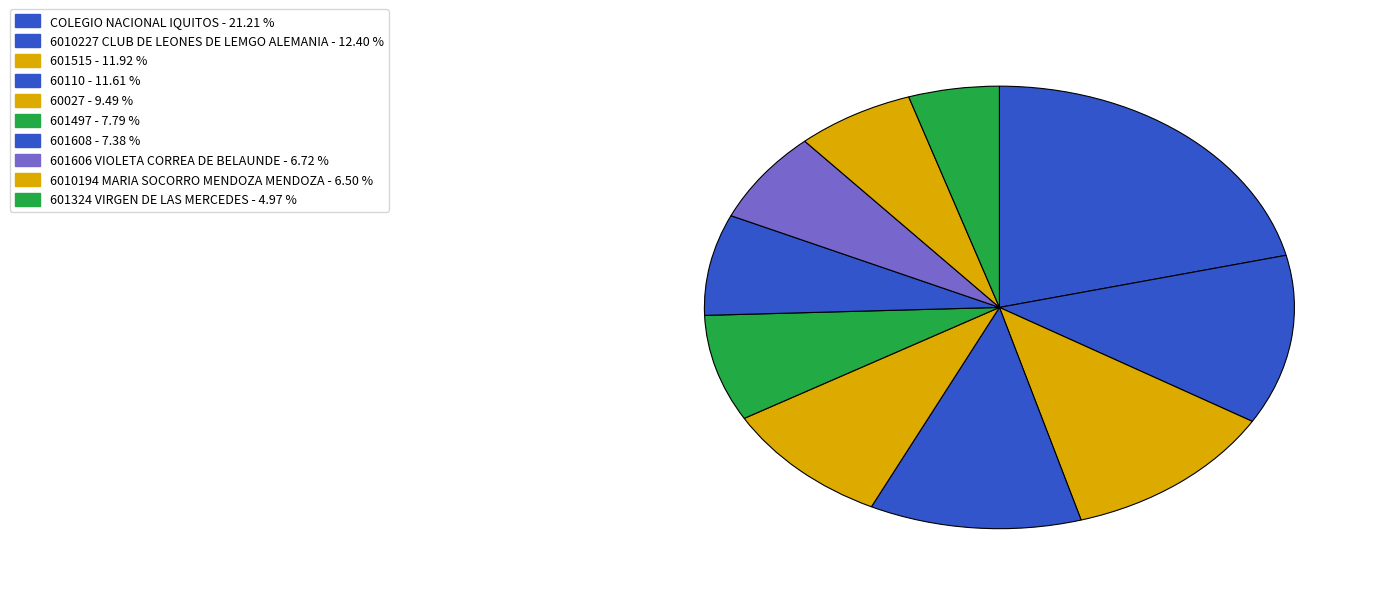

Approximately how many times larger is the value at 601606 VIOLETA CORREA DE BELAUNDE compared to 601608?

0.9